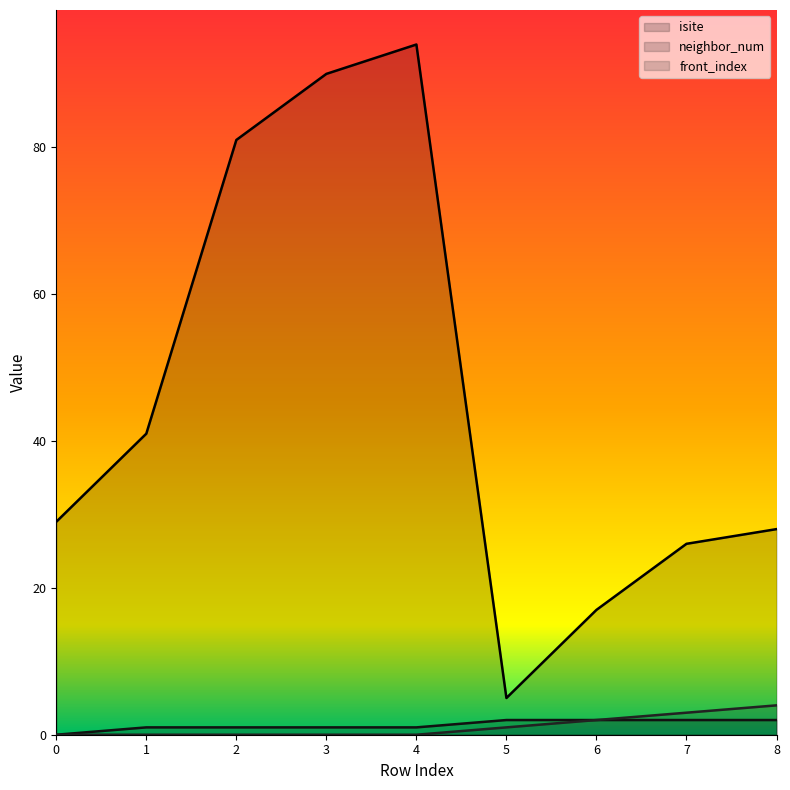

What is the value of the isite point at the 3rd from the left?

81